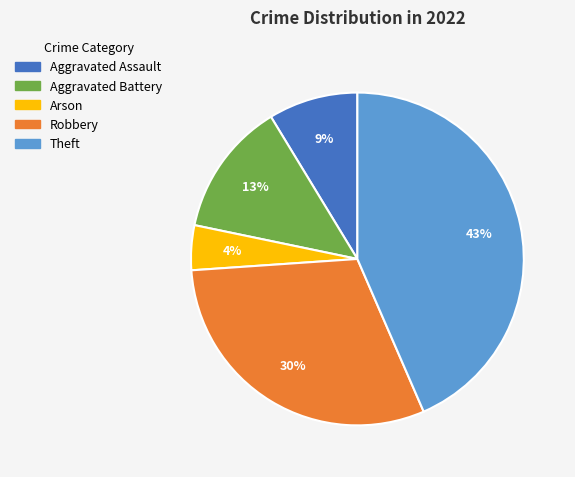

Does any single category account for the majority?

No